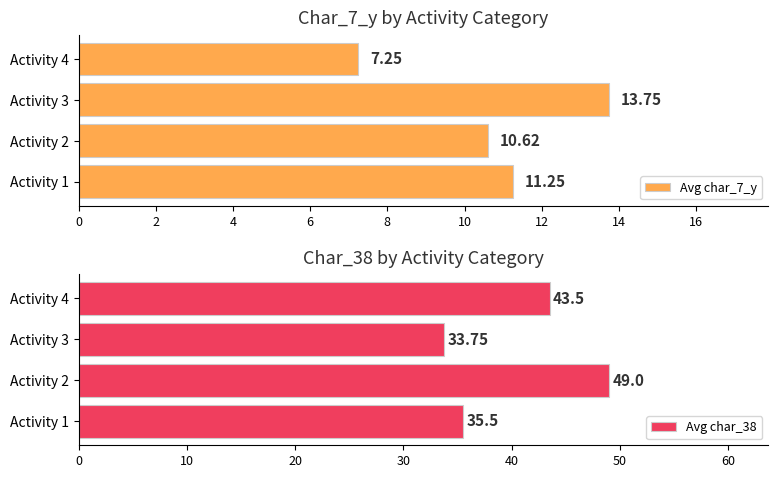

How many data points in Avg char_38 are above 43?

2